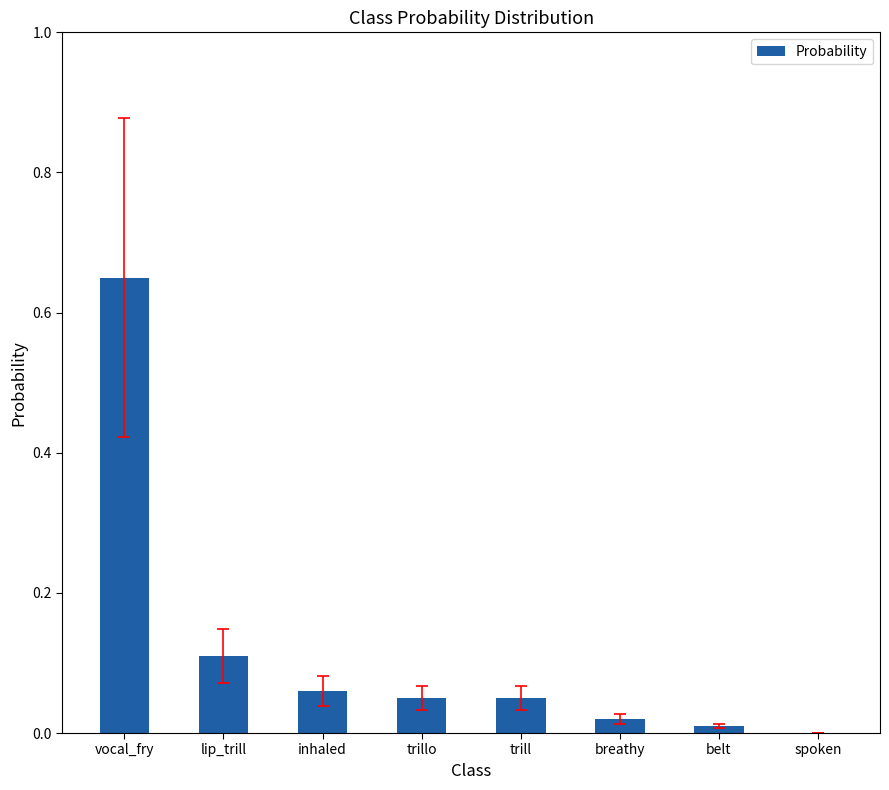

How many values exceed 0?

7